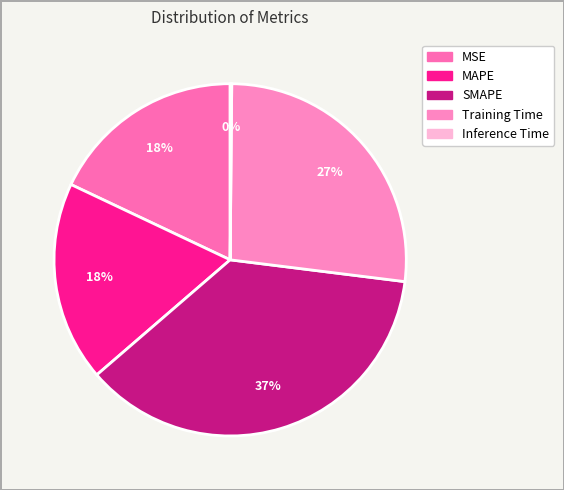

What is the change in value from SMAPE to Training Time?

-0.5